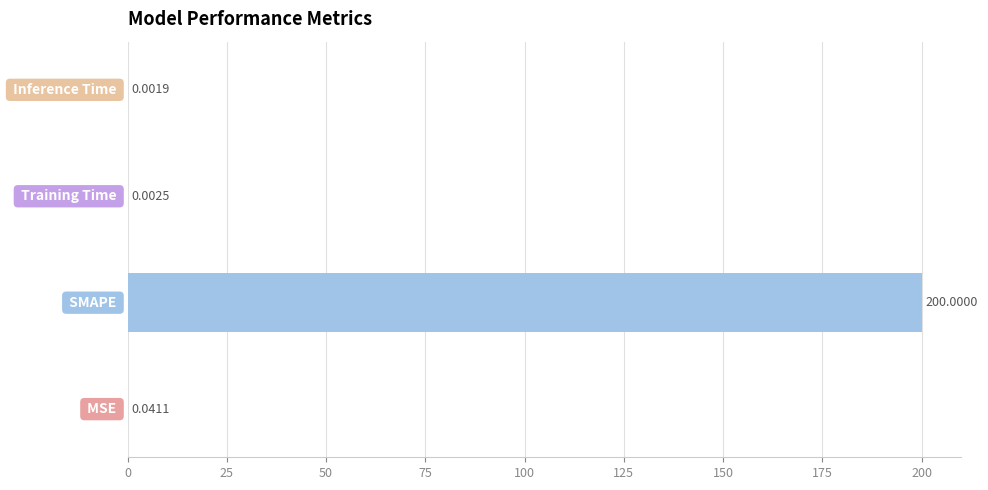

What is the sum of all values?

200.0